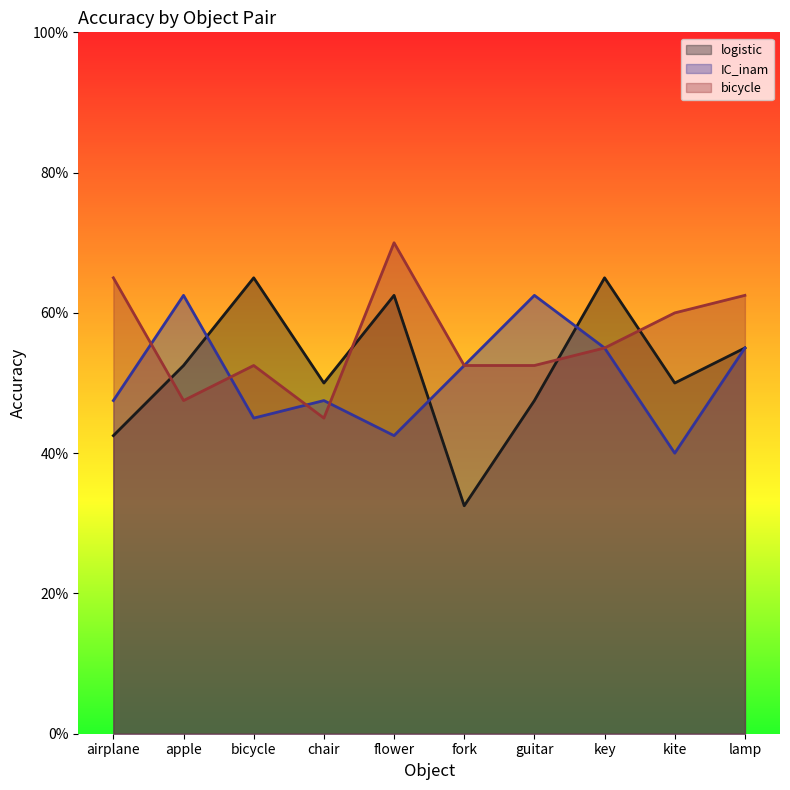

What is the difference between the maximum and minimum values in the logistic series?

0.3